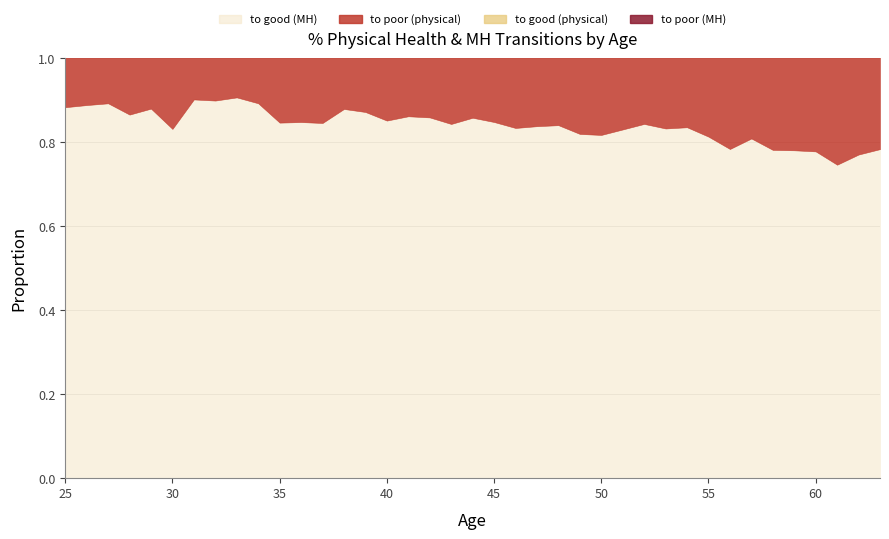

What is the value of the to good (MH) point at the 22nd from the left?

0.8